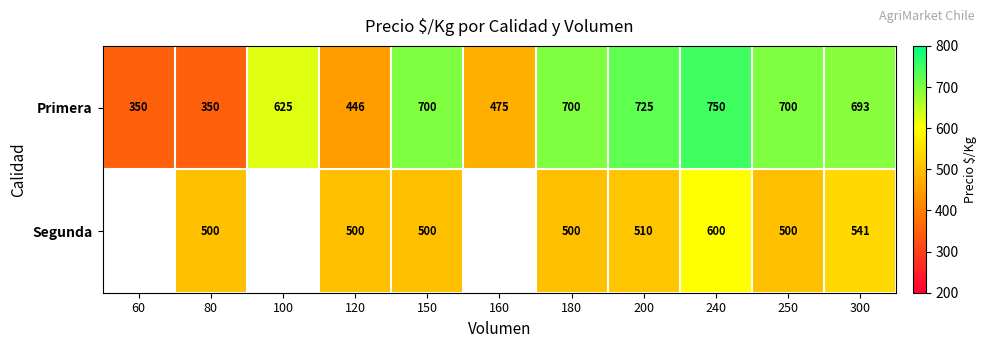

What is the difference between the highest and lowest values at 120?

54